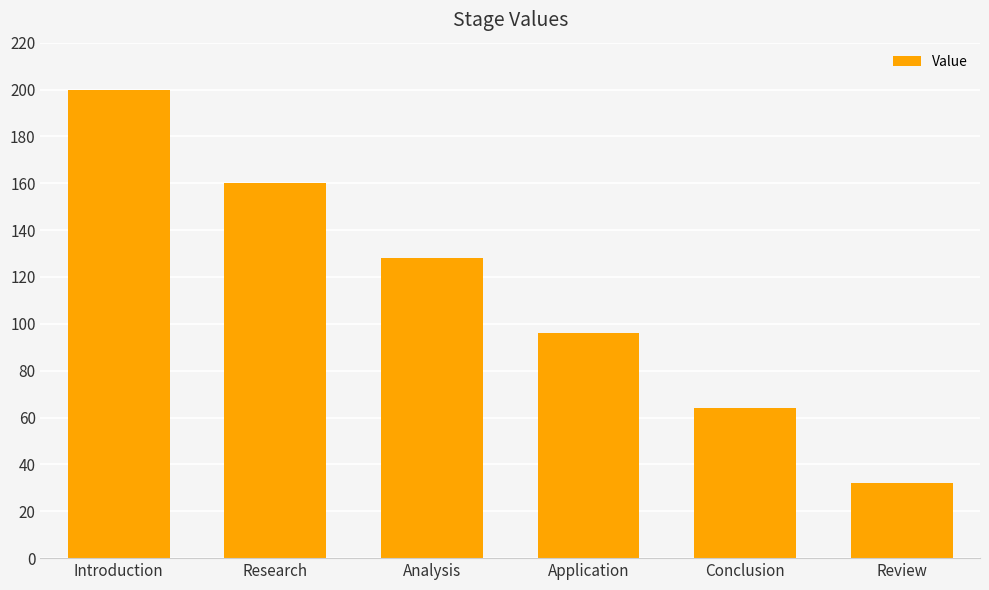

At which category does the chart reach its peak across all series?

Introduction